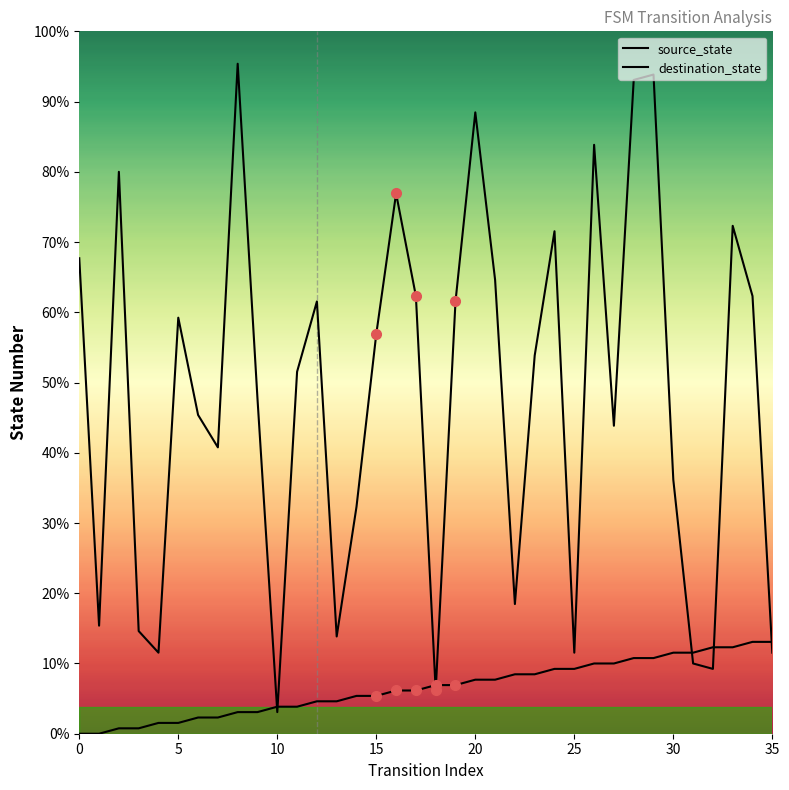

Does the chart have visible grid lines?

No